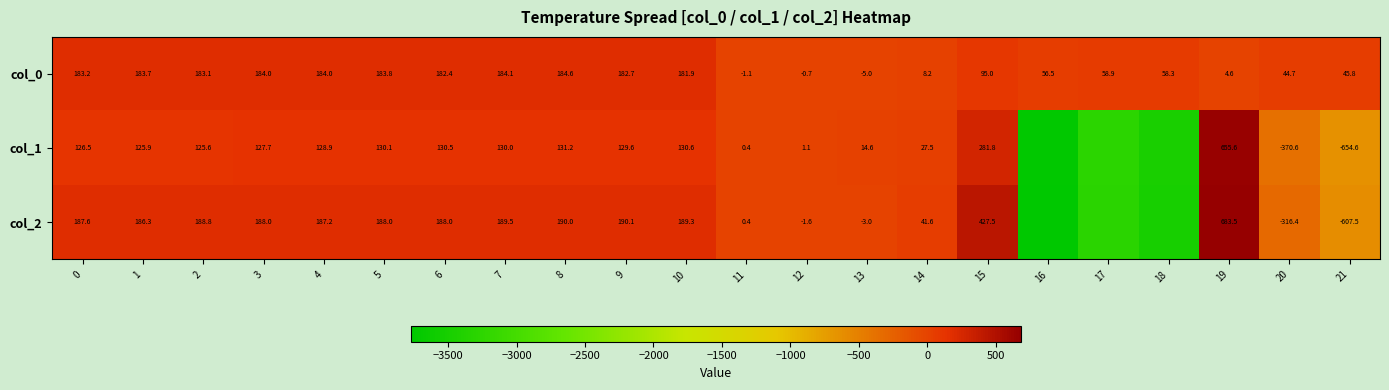

Is the value of col_2 at 2 greater than the value of col_0 at 20?

Yes